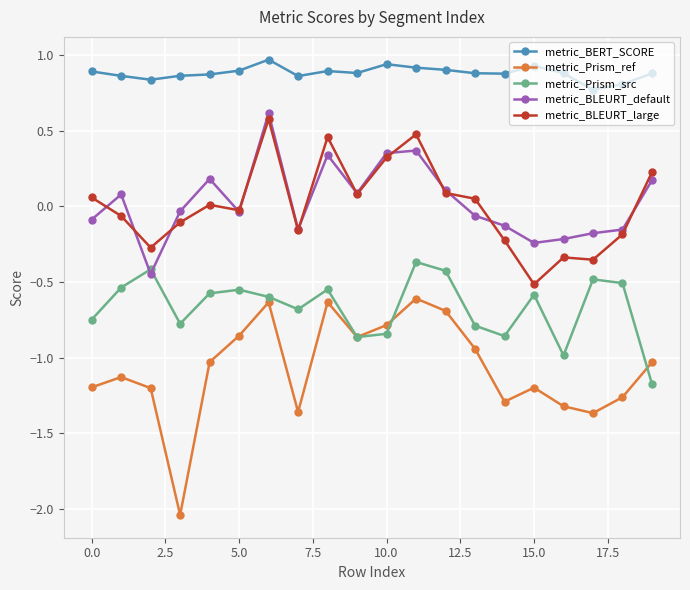

Which series has the largest range (max minus min)?

metric_Prism_ref